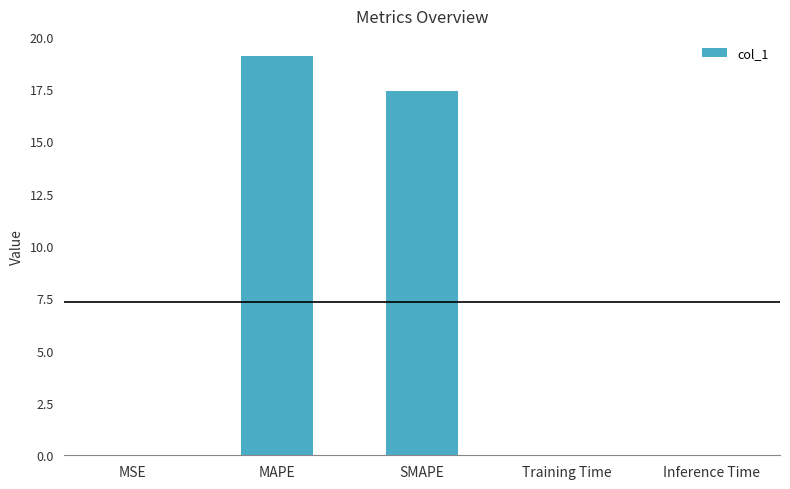

What is the sum of all values?

36.5